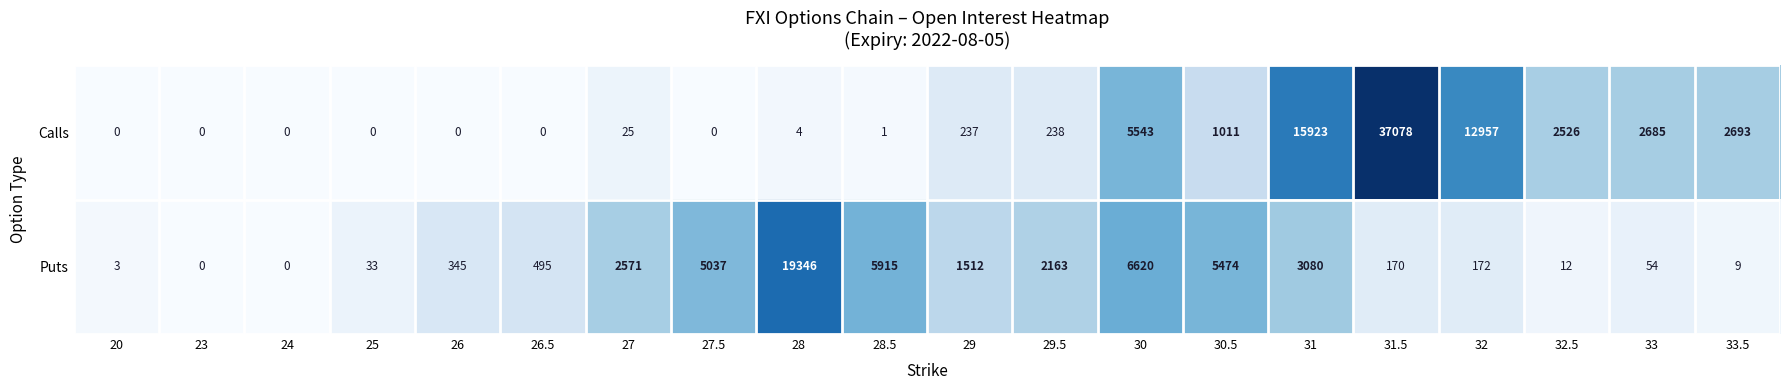

Which series has the largest total across all categories?

Calls